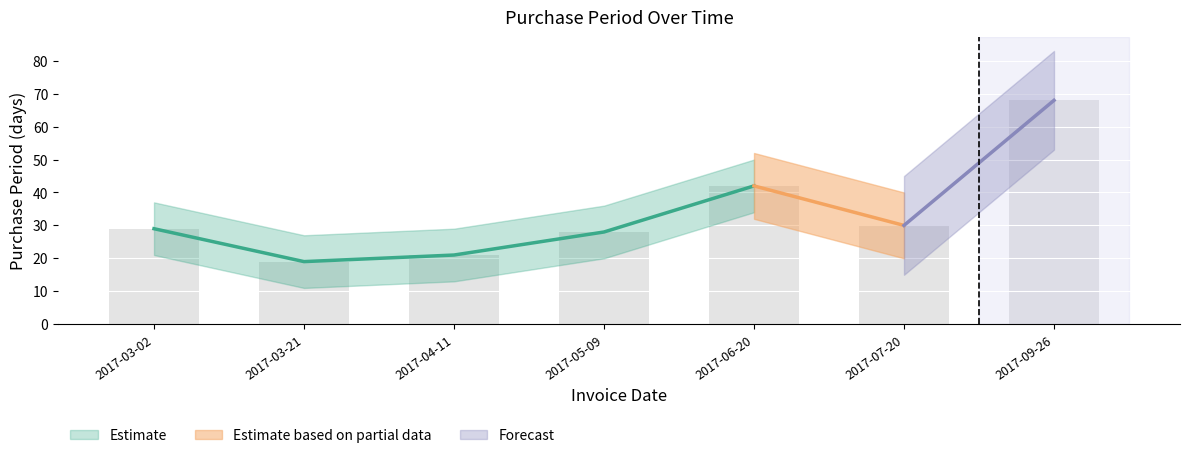

What value does the data have at 2017-04-11, to the nearest 10?

20